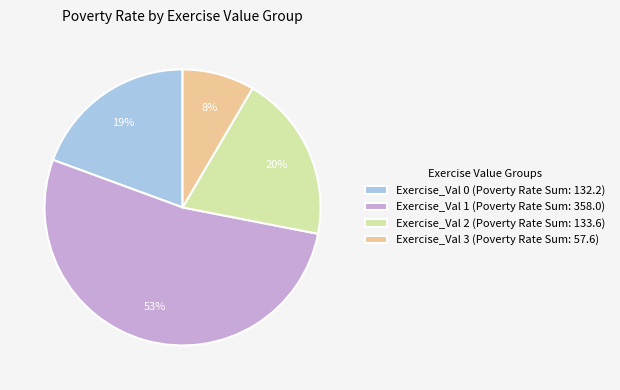

Is there any slice that represents more than half of the pie?

Yes